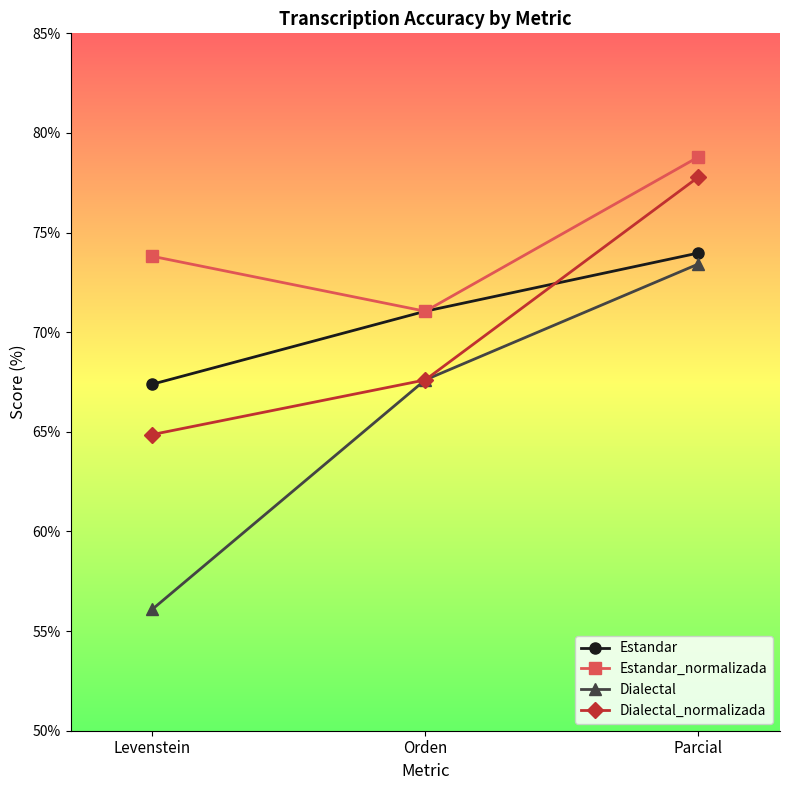

Which category has the lowest value across all series?

Levenstein